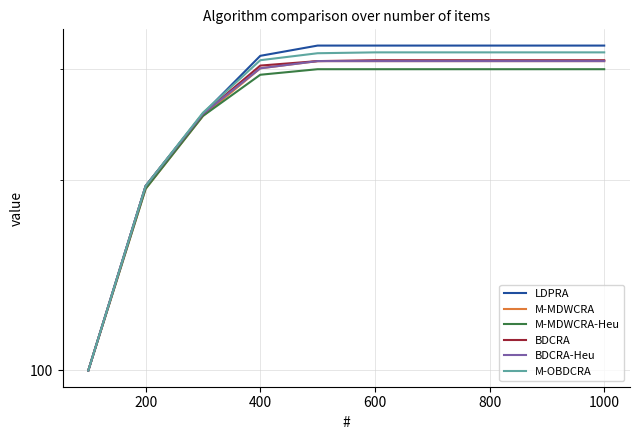

At 1000, list the series in order from smallest to largest.

M-MDWCRA-Heu, M-MDWCRA, BDCRA-Heu, BDCRA, M-OBDCRA, LDPRA